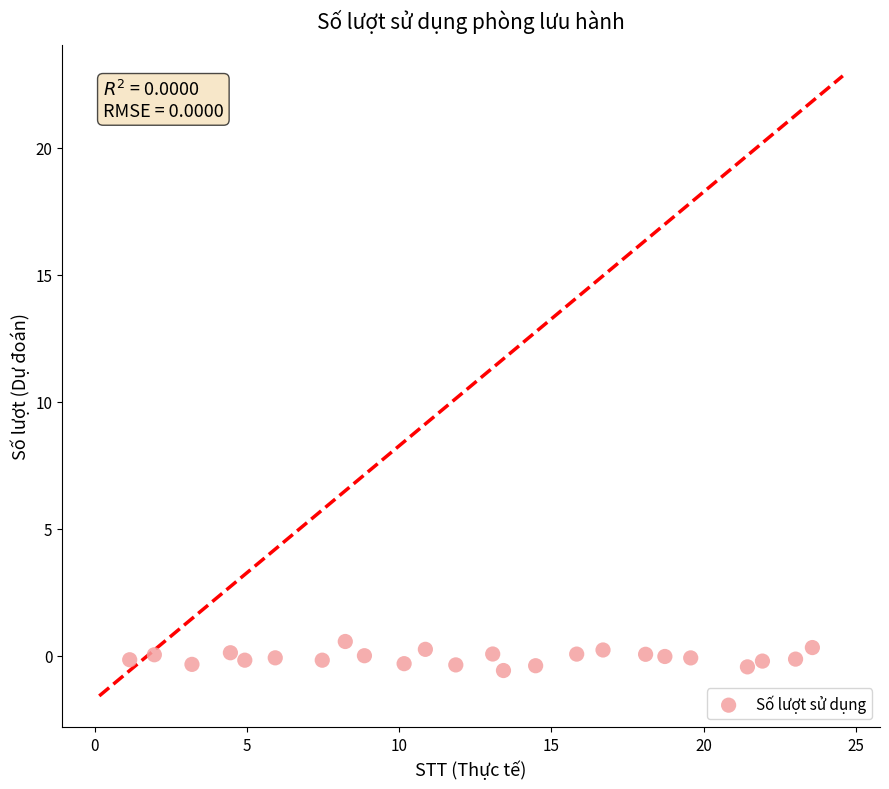

What is the range of X values (max minus min)?

22.4